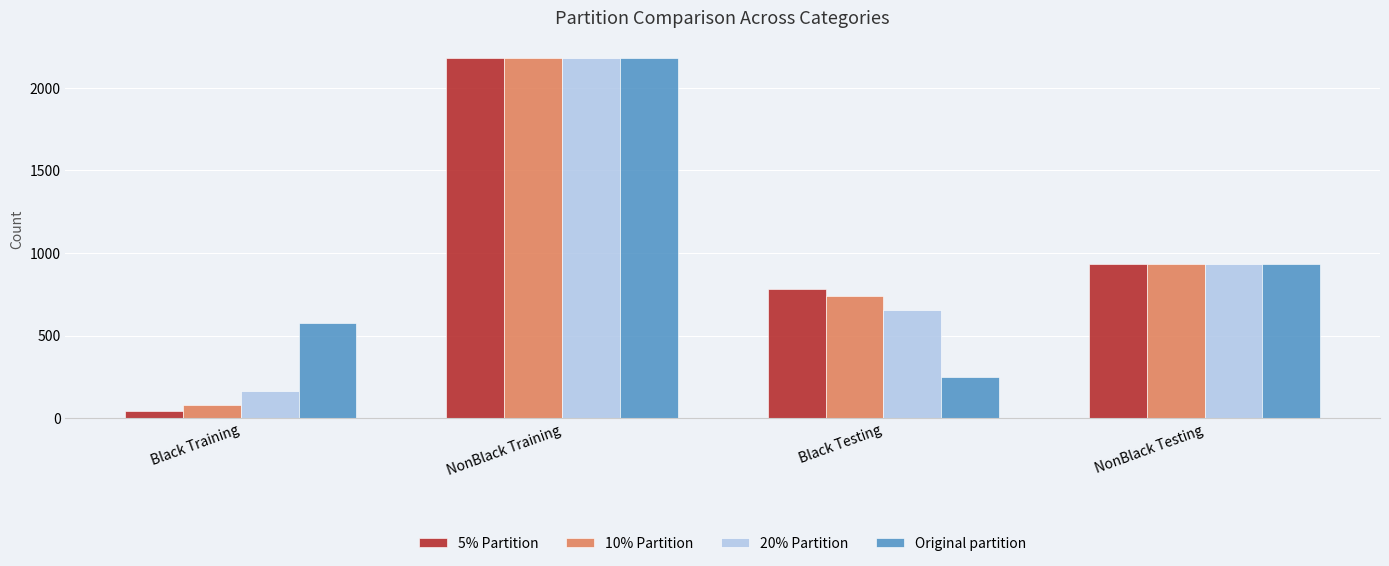

How many data points in Original partition are above 933?

2